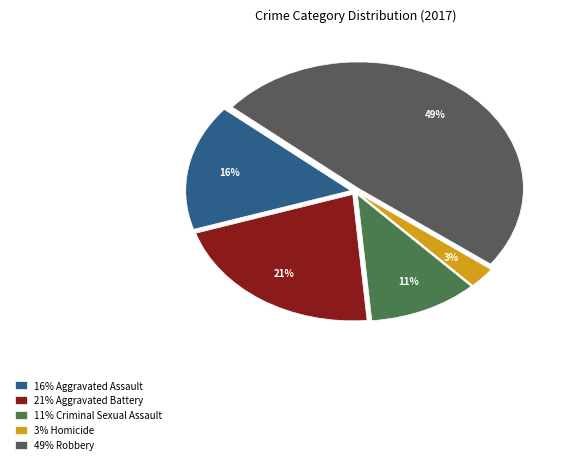

Count the number of slices in the pie.

5